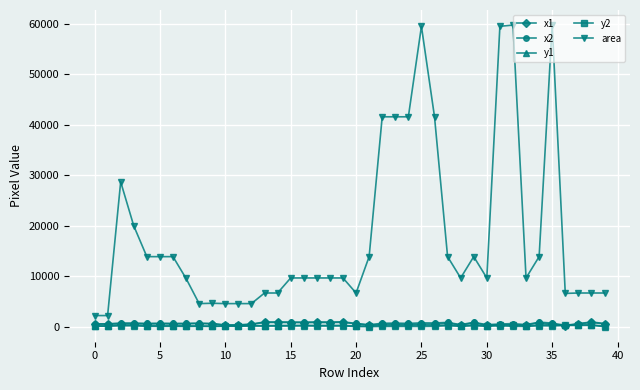

Which series has the widest spread of values?

area